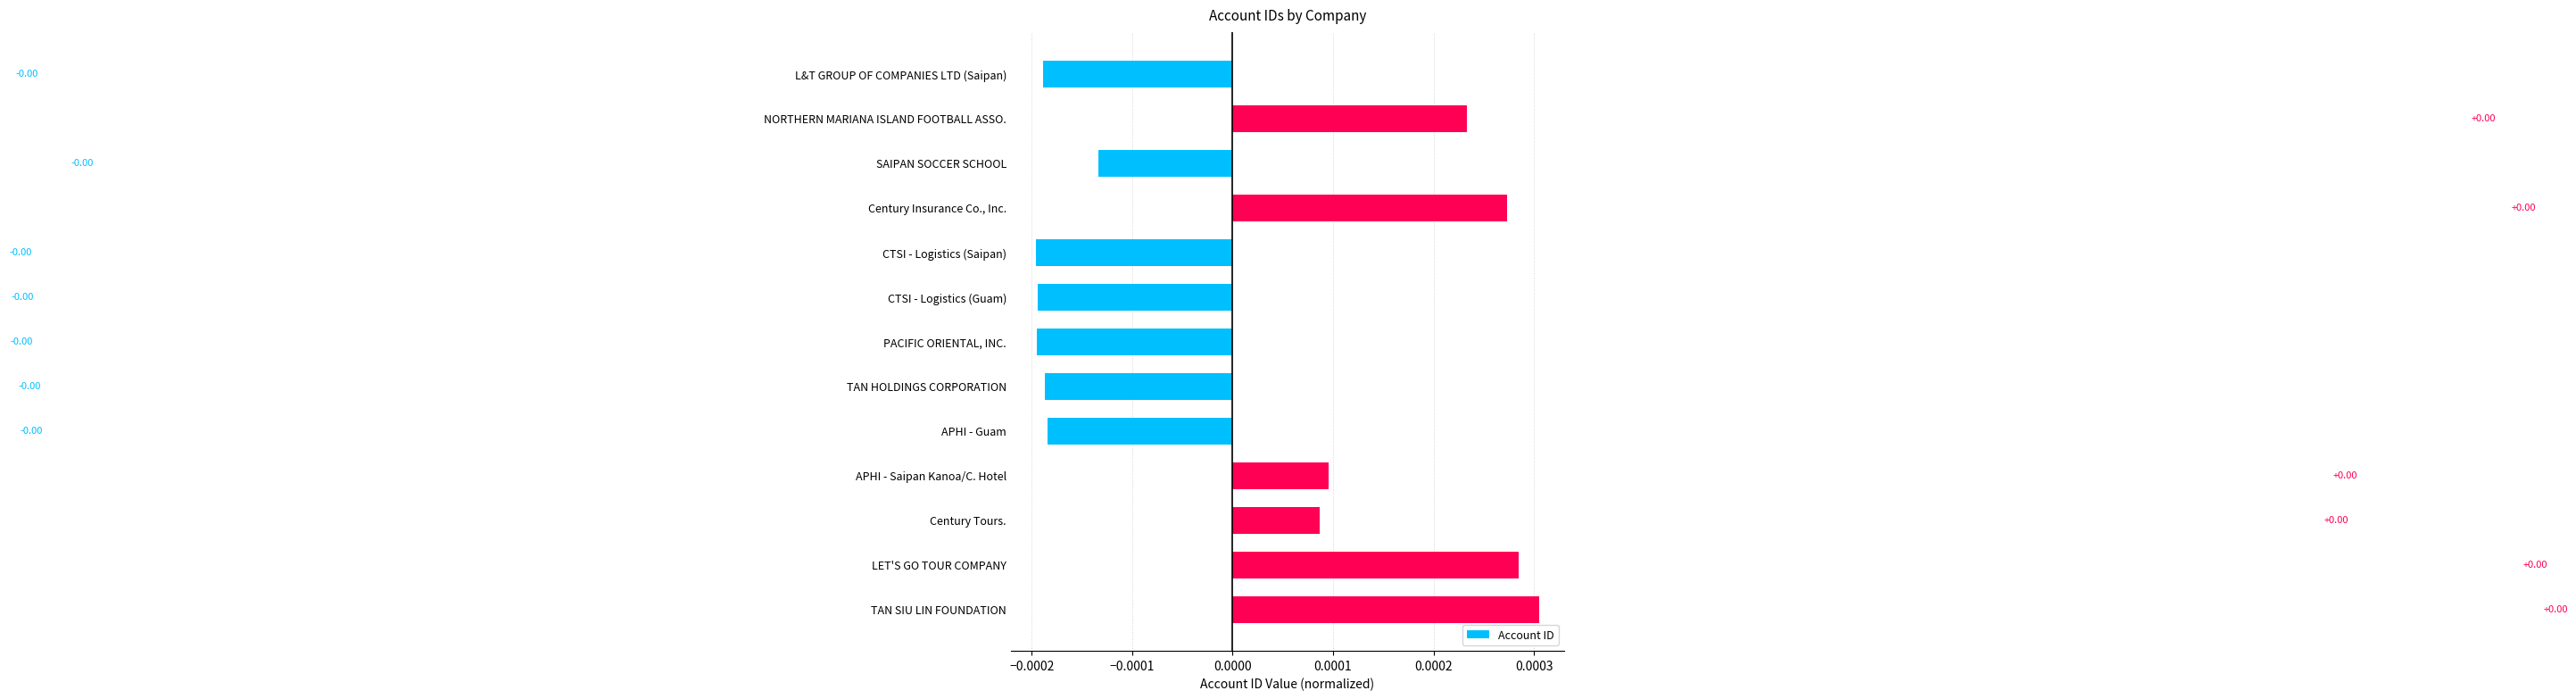

What is the label of the 7th bar from the top?

PACIFIC ORIENTAL, INC.